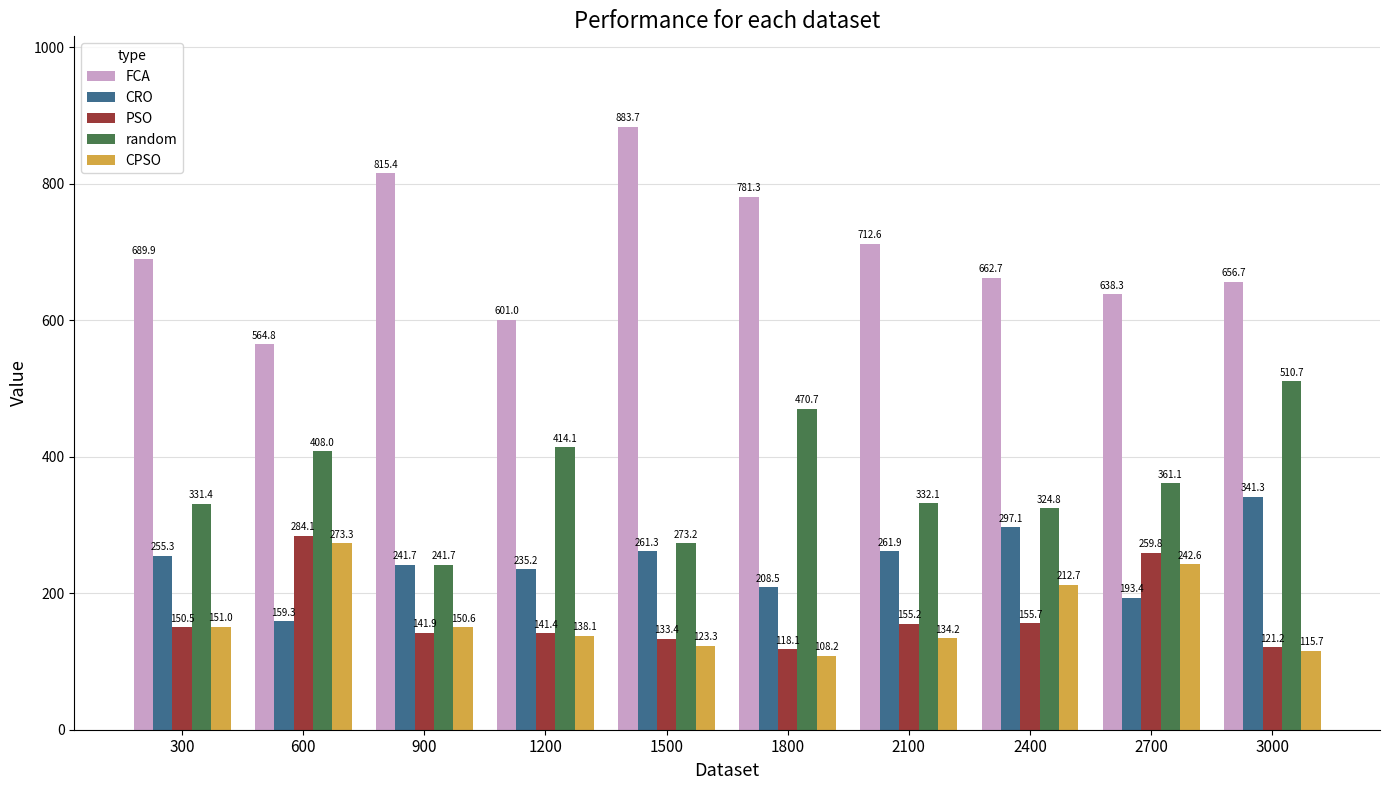

What is the spread (max minus min) of values at 300?

539.3